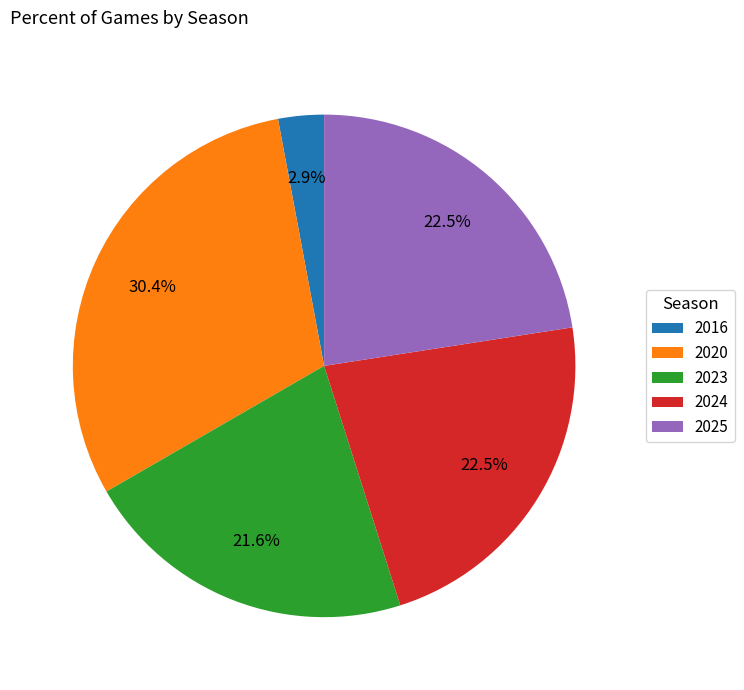

What is the ratio of the value at 2025 to the value at 2020?

0.7